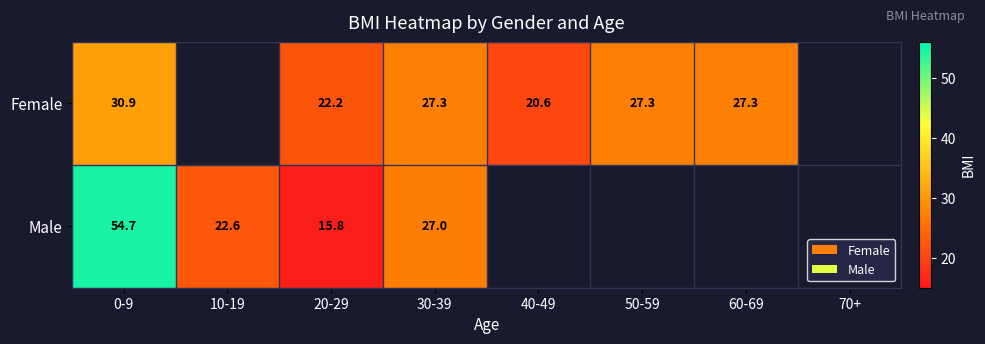

Rank the series at 0-9 from lowest to highest value.

Female, Male